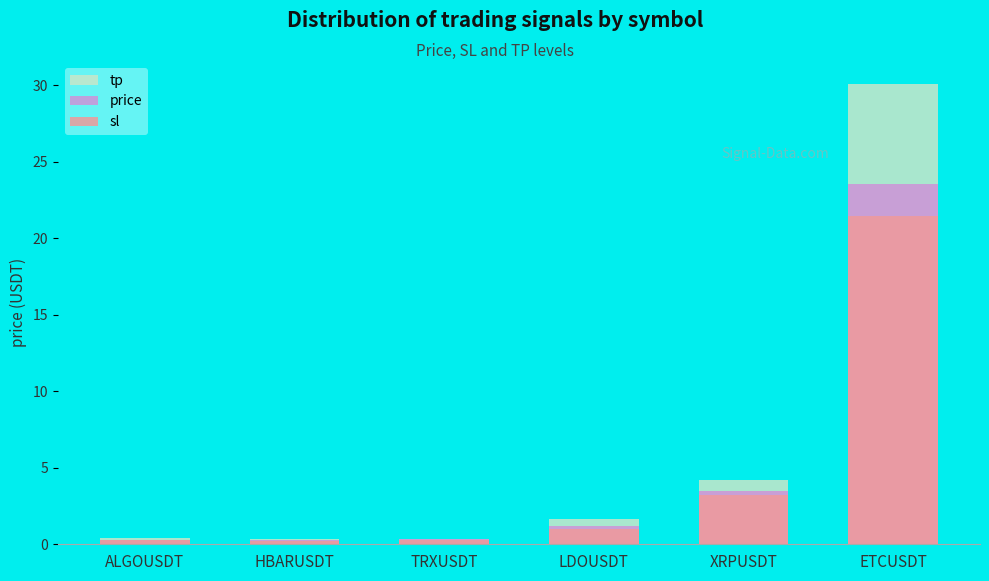

Reading left to right, list all the values displayed in this chart.

tp: 0.4	0.4	0.4	1.6	4.2	30.1
price: 0.3	0.3	0.3	1.2	3.5	23.6
sl: 0.3	0.2	0.3	1.0	3.2	21.4